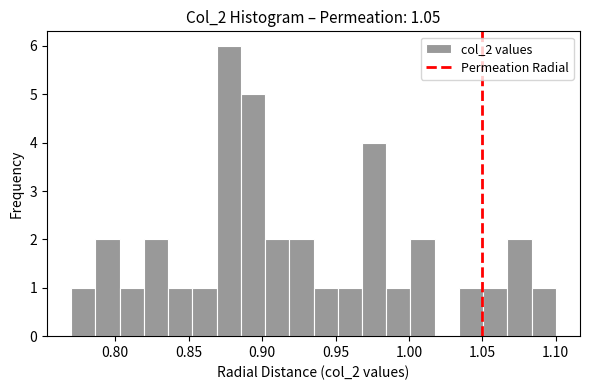

Around what value on the x-axis is the tallest bar? Give the approximate position of its centre, as read against the axis.

0.875